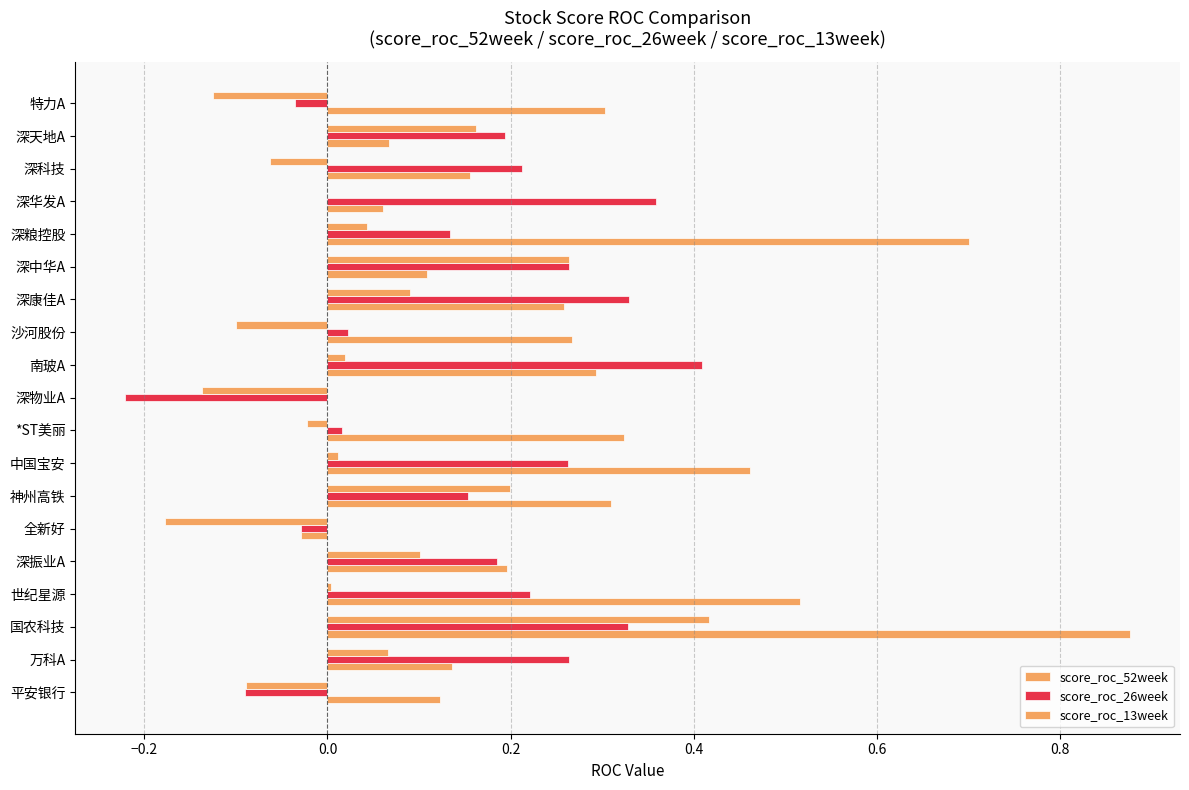

Reading right to left, extract all data points from this chart.

score_roc_52week: 0.3	0.1	0.2	0.1	0.7	0.1	0.3	0.3	0.3	0.0	0.3	0.5	0.3	-0.0	0.2	0.5	0.9	0.1	0.1
score_roc_26week: -0.0	0.2	0.2	0.4	0.1	0.3	0.3	0.0	0.4	-0.2	0.0	0.3	0.2	-0.0	0.2	0.2	0.3	0.3	-0.1
score_roc_13week: -0.1	0.2	-0.1	0.0	0.0	0.3	0.1	-0.1	0.0	-0.1	-0.0	0.0	0.2	-0.2	0.1	0.0	0.4	0.1	-0.1